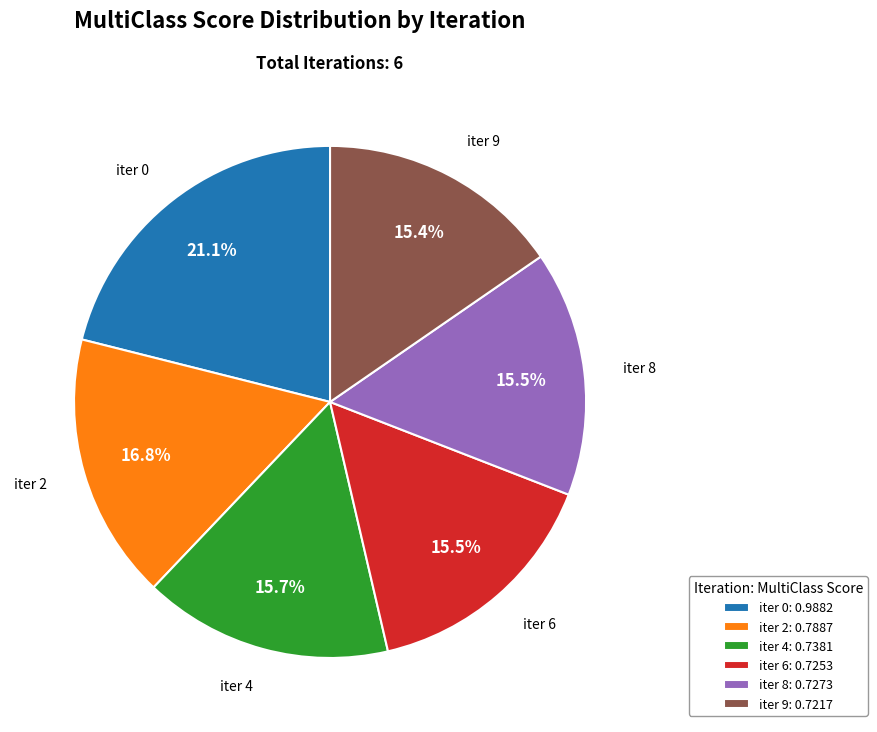

How many slices are in this pie chart?

6